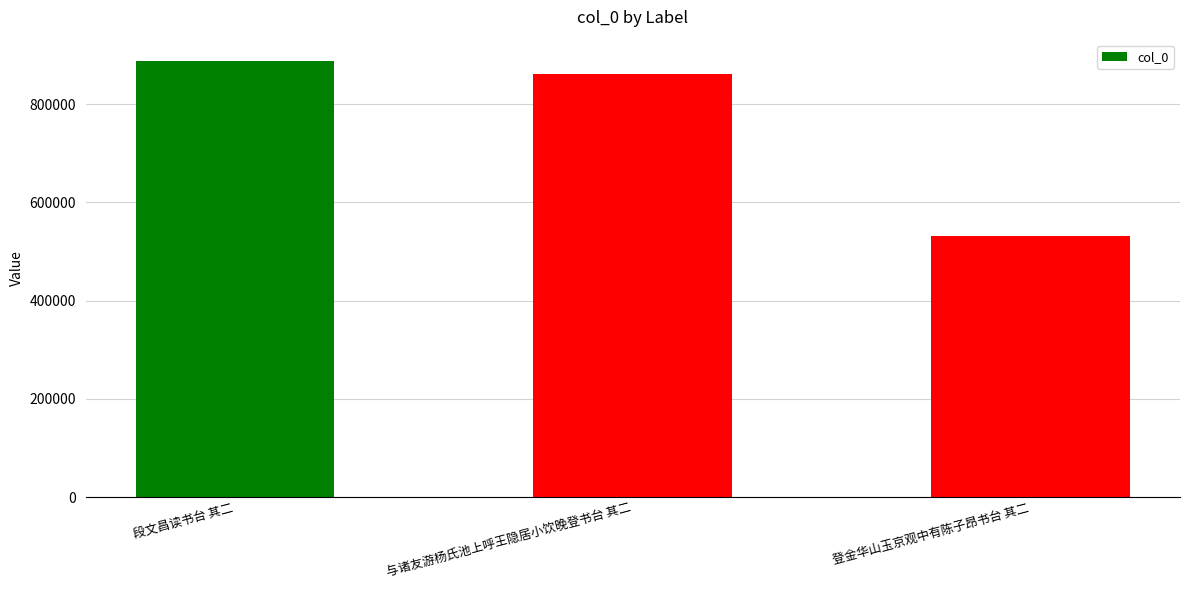

What is the change in value from 段文昌读书台 其二 to 与诸友游杨氏池上呼王隐居小饮晚登书台 其二?

-25891